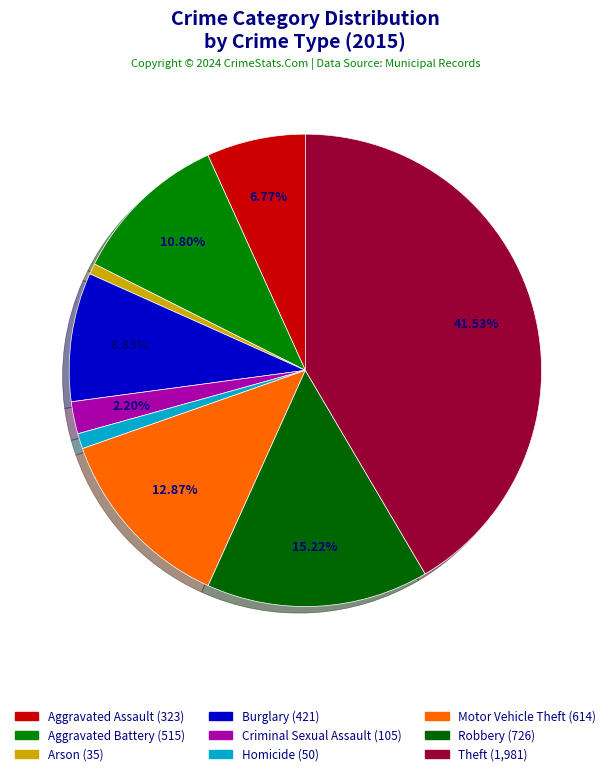

Does any single category account for the majority?

No